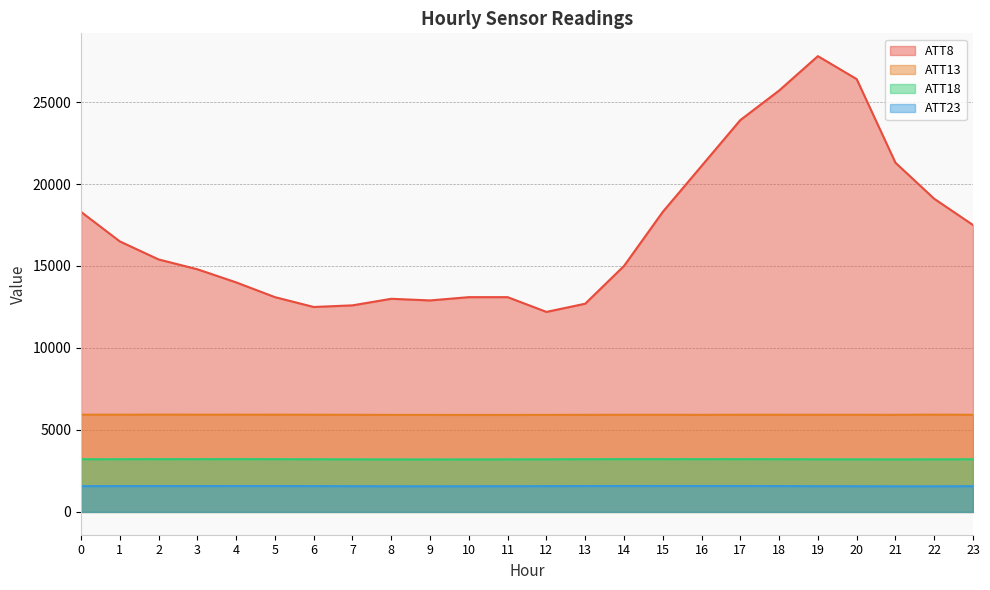

True or false: ATT13 and ATT8 intersect in this chart.

False